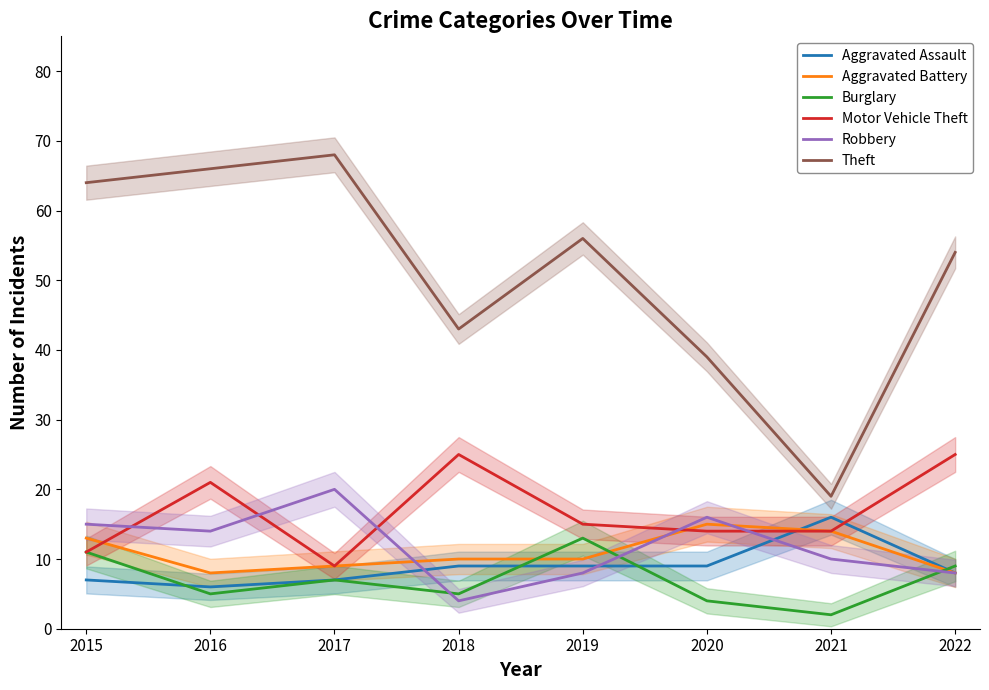

What is the average value of the Aggravated Assault series?

9